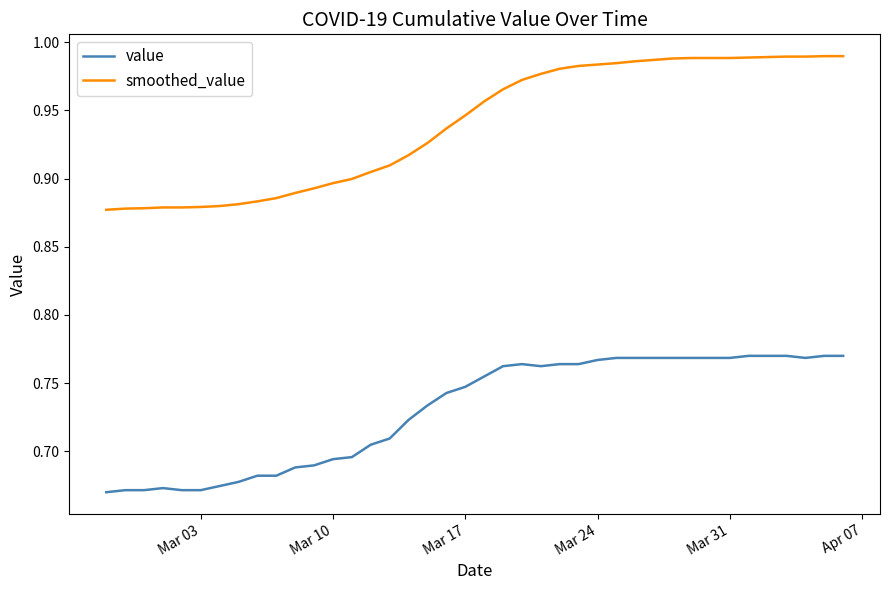

True or false: smoothed_value and value intersect in this chart.

False